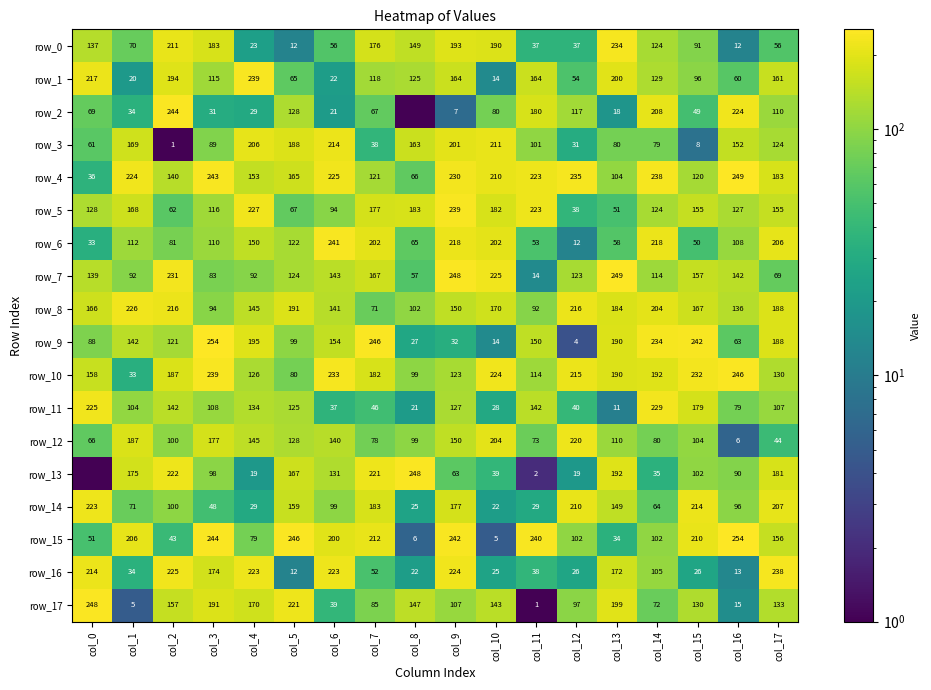

List the series in order of their peak value, highest first.

row_9, row_15, row_4, row_7, row_13, row_17, row_10, row_2, row_6, row_1, row_5, row_16, row_0, row_11, row_8, row_14, row_12, row_3